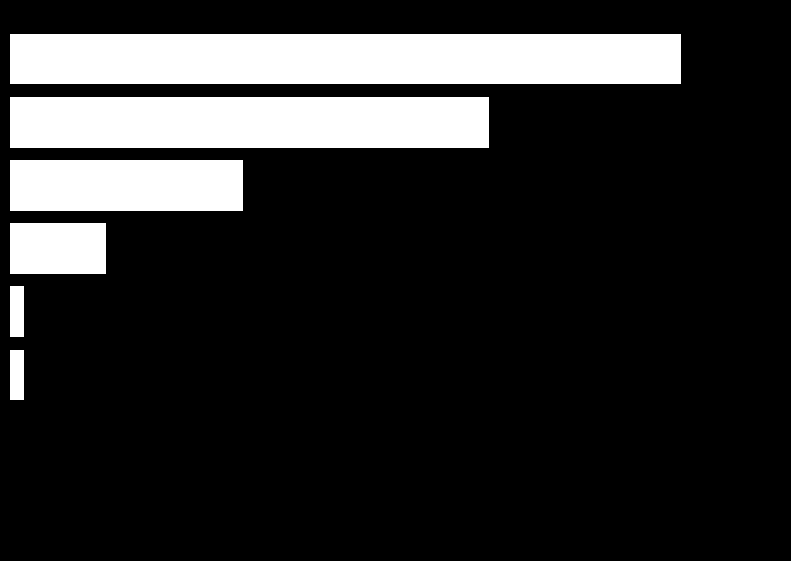

What is the difference between the second highest and second lowest values?

35